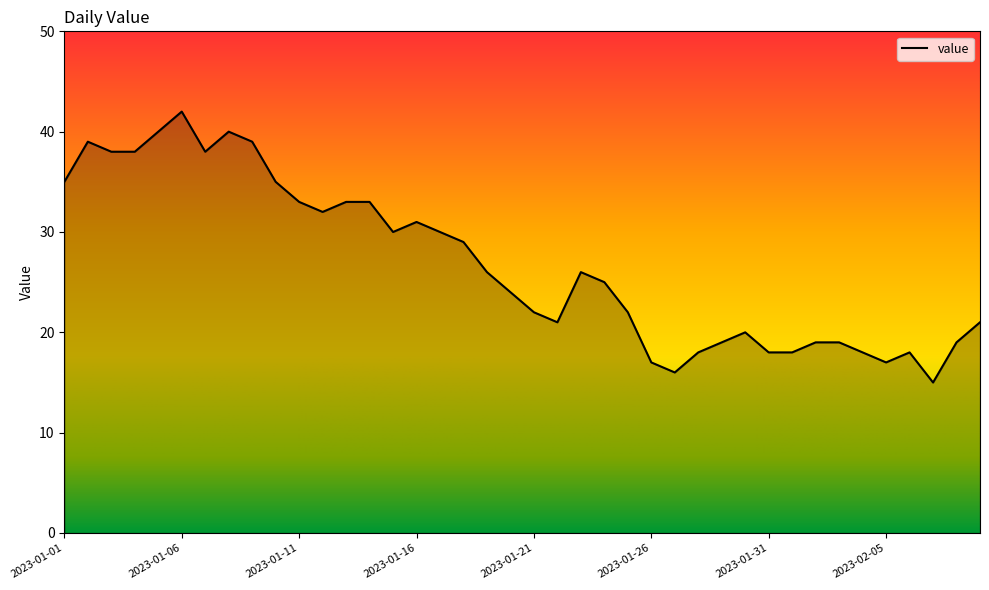

Reading left to right, extract all data points from this chart.

35	39	38	38	40	42	38	40	39	35	33	32	33	33	30	31	30	29	26	24	22	21	26	25	22	17	16	18	19	20	18	18	19	19	18	17	18	15	19	21